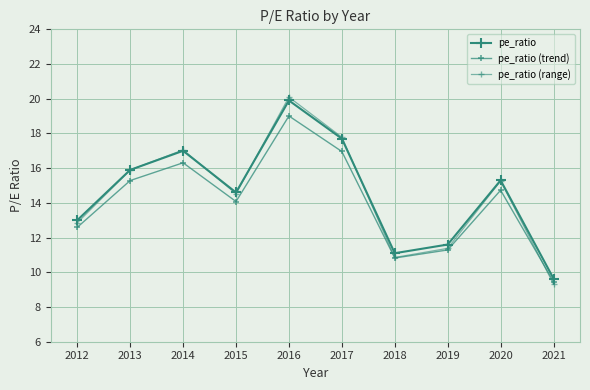

True or false: pe_ratio (trend) and pe_ratio intersect in this chart.

False